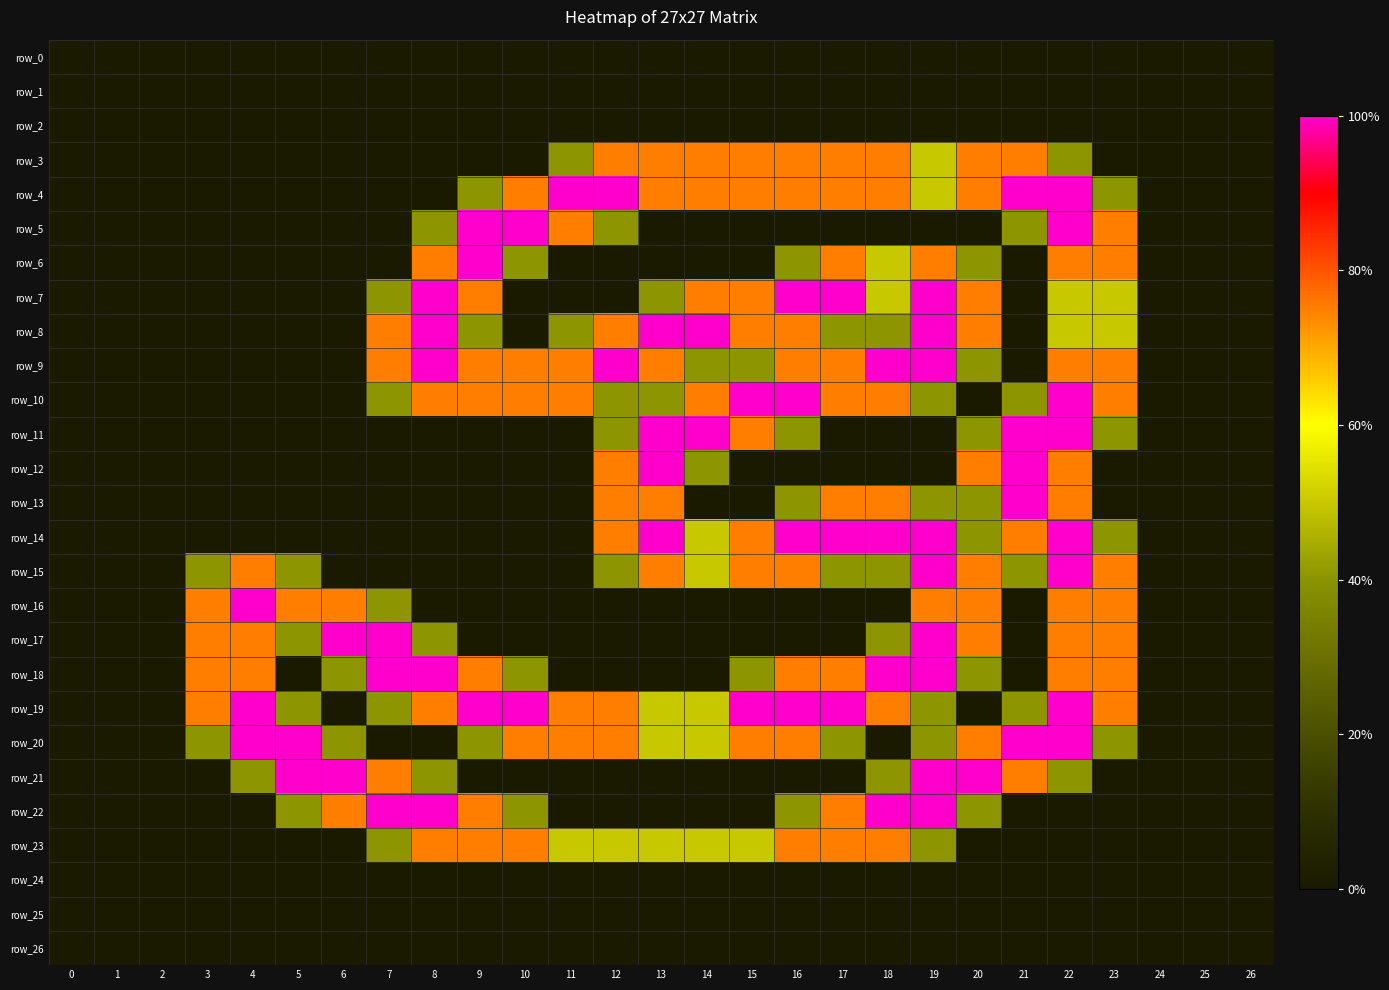

Reading left to right, what are all the values shown in this chart?

row_0: 0=0.0	1=0.0	2=0.0	3=0.0	4=0.0	5=0.0	6=0.0	7=0.0	8=0.0	9=0.0	10=0.0	11=0.0	12=0.0	13=0.0	14=0.0	15=0.0	16=0.0	17=0.0	18=0.0	19=0.0	20=0.0	21=0.0	22=0.0	23=0.0	24=0.0	25=0.0	26=0.0
row_1: 0=0.0	1=0.0	2=0.0	3=0.0	4=0.0	5=0.0	6=0.0	7=0.0	8=0.0	9=0.0	10=0.0	11=0.0	12=0.0	13=0.0	14=0.0	15=0.0	16=0.0	17=0.0	18=0.0	19=0.0	20=0.0	21=0.0	22=0.0	23=0.0	24=0.0	25=0.0	26=0.0
row_2: 0=0.0	1=0.0	2=0.0	3=0.0	4=0.0	5=0.0	6=0.0	7=0.0	8=0.0	9=0.0	10=0.0	11=0.0	12=0.0	13=0.0	14=0.0	15=0.0	16=0.0	17=0.0	18=0.0	19=0.0	20=0.0	21=0.0	22=0.0	23=0.0	24=0.0	25=0.0	26=0.0
row_3: 0=0.0	1=0.0	2=0.0	3=0.0	4=0.0	5=0.0	6=0.0	7=0.0	8=0.0	9=0.0	10=0.0	11=0.8	12=1.5	13=1.5	14=1.5	15=1.5	16=1.5	17=1.5	18=1.5	19=1.0	20=1.5	21=1.5	22=0.8	23=0.0	24=0.0	25=0.0	26=0.0
row_4: 0=0.0	1=0.0	2=0.0	3=0.0	4=0.0	5=0.0	6=0.0	7=0.0	8=0.0	9=0.8	10=1.5	11=2.0	12=2.0	13=1.5	14=1.5	15=1.5	16=1.5	17=1.5	18=1.5	19=1.0	20=1.5	21=2.0	22=2.0	23=0.8	24=0.0	25=0.0	26=0.0
row_5: 0=0.0	1=0.0	2=0.0	3=0.0	4=0.0	5=0.0	6=0.0	7=0.0	8=0.8	9=2.0	10=2.0	11=1.5	12=0.8	13=0.0	14=0.0	15=0.0	16=0.0	17=0.0	18=0.0	19=0.0	20=0.0	21=0.8	22=2.0	23=1.5	24=0.0	25=0.0	26=0.0
row_6: 0=0.0	1=0.0	2=0.0	3=0.0	4=0.0	5=0.0	6=0.0	7=0.0	8=1.5	9=2.0	10=0.8	11=0.0	12=0.0	13=0.0	14=0.0	15=0.0	16=0.8	17=1.5	18=1.0	19=1.5	20=0.8	21=0.0	22=1.5	23=1.5	24=0.0	25=0.0	26=0.0
row_7: 0=0.0	1=0.0	2=0.0	3=0.0	4=0.0	5=0.0	6=0.0	7=0.8	8=2.0	9=1.5	10=0.0	11=0.0	12=0.0	13=0.8	14=1.5	15=1.5	16=2.0	17=2.0	18=1.0	19=2.0	20=1.5	21=0.0	22=1.0	23=1.0	24=0.0	25=0.0	26=0.0
row_8: 0=0.0	1=0.0	2=0.0	3=0.0	4=0.0	5=0.0	6=0.0	7=1.5	8=2.0	9=0.8	10=0.0	11=0.8	12=1.5	13=2.0	14=2.0	15=1.5	16=1.5	17=0.8	18=0.8	19=2.0	20=1.5	21=0.0	22=1.0	23=1.0	24=0.0	25=0.0	26=0.0
row_9: 0=0.0	1=0.0	2=0.0	3=0.0	4=0.0	5=0.0	6=0.0	7=1.5	8=2.0	9=1.5	10=1.5	11=1.5	12=2.0	13=1.5	14=0.8	15=0.8	16=1.5	17=1.5	18=2.0	19=2.0	20=0.8	21=0.0	22=1.5	23=1.5	24=0.0	25=0.0	26=0.0
row_10: 0=0.0	1=0.0	2=0.0	3=0.0	4=0.0	5=0.0	6=0.0	7=0.8	8=1.5	9=1.5	10=1.5	11=1.5	12=0.8	13=0.8	14=1.5	15=2.0	16=2.0	17=1.5	18=1.5	19=0.8	20=0.0	21=0.8	22=2.0	23=1.5	24=0.0	25=0.0	26=0.0
row_11: 0=0.0	1=0.0	2=0.0	3=0.0	4=0.0	5=0.0	6=0.0	7=0.0	8=0.0	9=0.0	10=0.0	11=0.0	12=0.8	13=2.0	14=2.0	15=1.5	16=0.8	17=0.0	18=0.0	19=0.0	20=0.8	21=2.0	22=2.0	23=0.8	24=0.0	25=0.0	26=0.0
row_12: 0=0.0	1=0.0	2=0.0	3=0.0	4=0.0	5=0.0	6=0.0	7=0.0	8=0.0	9=0.0	10=0.0	11=0.0	12=1.5	13=2.0	14=0.8	15=0.0	16=0.0	17=0.0	18=0.0	19=0.0	20=1.5	21=2.0	22=1.5	23=0.0	24=0.0	25=0.0	26=0.0
row_13: 0=0.0	1=0.0	2=0.0	3=0.0	4=0.0	5=0.0	6=0.0	7=0.0	8=0.0	9=0.0	10=0.0	11=0.0	12=1.5	13=1.5	14=0.0	15=0.0	16=0.8	17=1.5	18=1.5	19=0.8	20=0.8	21=2.0	22=1.5	23=0.0	24=0.0	25=0.0	26=0.0
row_14: 0=0.0	1=0.0	2=0.0	3=0.0	4=0.0	5=0.0	6=0.0	7=0.0	8=0.0	9=0.0	10=0.0	11=0.0	12=1.5	13=2.0	14=1.0	15=1.5	16=2.0	17=2.0	18=2.0	19=2.0	20=0.8	21=1.5	22=2.0	23=0.8	24=0.0	25=0.0	26=0.0
row_15: 0=0.0	1=0.0	2=0.0	3=0.8	4=1.5	5=0.8	6=0.0	7=0.0	8=0.0	9=0.0	10=0.0	11=0.0	12=0.8	13=1.5	14=1.0	15=1.5	16=1.5	17=0.8	18=0.8	19=2.0	20=1.5	21=0.8	22=2.0	23=1.5	24=0.0	25=0.0	26=0.0
row_16: 0=0.0	1=0.0	2=0.0	3=1.5	4=2.0	5=1.5	6=1.5	7=0.8	8=0.0	9=0.0	10=0.0	11=0.0	12=0.0	13=0.0	14=0.0	15=0.0	16=0.0	17=0.0	18=0.0	19=1.5	20=1.5	21=0.0	22=1.5	23=1.5	24=0.0	25=0.0	26=0.0
row_17: 0=0.0	1=0.0	2=0.0	3=1.5	4=1.5	5=0.8	6=2.0	7=2.0	8=0.8	9=0.0	10=0.0	11=0.0	12=0.0	13=0.0	14=0.0	15=0.0	16=0.0	17=0.0	18=0.8	19=2.0	20=1.5	21=0.0	22=1.5	23=1.5	24=0.0	25=0.0	26=0.0
row_18: 0=0.0	1=0.0	2=0.0	3=1.5	4=1.5	5=0.0	6=0.8	7=2.0	8=2.0	9=1.5	10=0.8	11=0.0	12=0.0	13=0.0	14=0.0	15=0.8	16=1.5	17=1.5	18=2.0	19=2.0	20=0.8	21=0.0	22=1.5	23=1.5	24=0.0	25=0.0	26=0.0
row_19: 0=0.0	1=0.0	2=0.0	3=1.5	4=2.0	5=0.8	6=0.0	7=0.8	8=1.5	9=2.0	10=2.0	11=1.5	12=1.5	13=1.0	14=1.0	15=2.0	16=2.0	17=2.0	18=1.5	19=0.8	20=0.0	21=0.8	22=2.0	23=1.5	24=0.0	25=0.0	26=0.0
row_20: 0=0.0	1=0.0	2=0.0	3=0.8	4=2.0	5=2.0	6=0.8	7=0.0	8=0.0	9=0.8	10=1.5	11=1.5	12=1.5	13=1.0	14=1.0	15=1.5	16=1.5	17=0.8	18=0.0	19=0.8	20=1.5	21=2.0	22=2.0	23=0.8	24=0.0	25=0.0	26=0.0
row_21: 0=0.0	1=0.0	2=0.0	3=0.0	4=0.8	5=2.0	6=2.0	7=1.5	8=0.8	9=0.0	10=0.0	11=0.0	12=0.0	13=0.0	14=0.0	15=0.0	16=0.0	17=0.0	18=0.8	19=2.0	20=2.0	21=1.5	22=0.8	23=0.0	24=0.0	25=0.0	26=0.0
row_22: 0=0.0	1=0.0	2=0.0	3=0.0	4=0.0	5=0.8	6=1.5	7=2.0	8=2.0	9=1.5	10=0.8	11=0.0	12=0.0	13=0.0	14=0.0	15=0.0	16=0.8	17=1.5	18=2.0	19=2.0	20=0.8	21=0.0	22=0.0	23=0.0	24=0.0	25=0.0	26=0.0
row_23: 0=0.0	1=0.0	2=0.0	3=0.0	4=0.0	5=0.0	6=0.0	7=0.8	8=1.5	9=1.5	10=1.5	11=1.0	12=1.0	13=1.0	14=1.0	15=1.0	16=1.5	17=1.5	18=1.5	19=0.8	20=0.0	21=0.0	22=0.0	23=0.0	24=0.0	25=0.0	26=0.0
row_24: 0=0.0	1=0.0	2=0.0	3=0.0	4=0.0	5=0.0	6=0.0	7=0.0	8=0.0	9=0.0	10=0.0	11=0.0	12=0.0	13=0.0	14=0.0	15=0.0	16=0.0	17=0.0	18=0.0	19=0.0	20=0.0	21=0.0	22=0.0	23=0.0	24=0.0	25=0.0	26=0.0
row_25: 0=0.0	1=0.0	2=0.0	3=0.0	4=0.0	5=0.0	6=0.0	7=0.0	8=0.0	9=0.0	10=0.0	11=0.0	12=0.0	13=0.0	14=0.0	15=0.0	16=0.0	17=0.0	18=0.0	19=0.0	20=0.0	21=0.0	22=0.0	23=0.0	24=0.0	25=0.0	26=0.0
row_26: 0=0.0	1=0.0	2=0.0	3=0.0	4=0.0	5=0.0	6=0.0	7=0.0	8=0.0	9=0.0	10=0.0	11=0.0	12=0.0	13=0.0	14=0.0	15=0.0	16=0.0	17=0.0	18=0.0	19=0.0	20=0.0	21=0.0	22=0.0	23=0.0	24=0.0	25=0.0	26=0.0